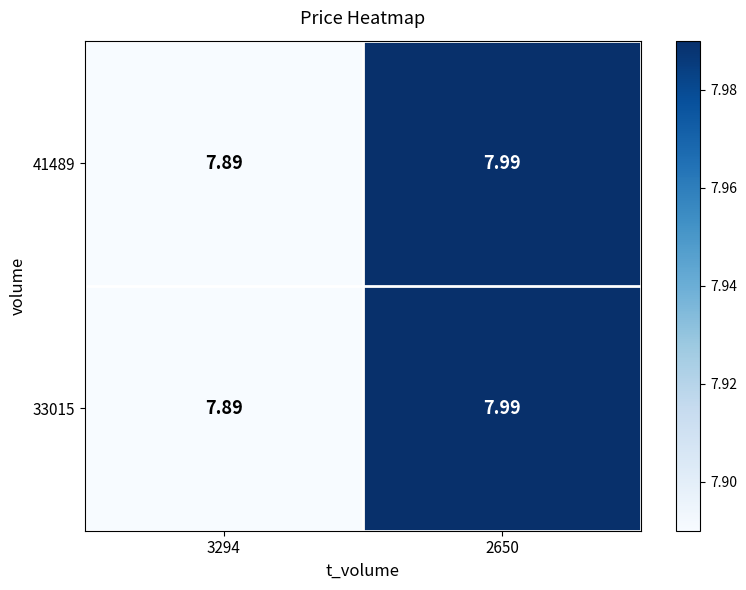

Is the value of 33015 at 2650 greater than the value of 41489 at 3294?

Yes